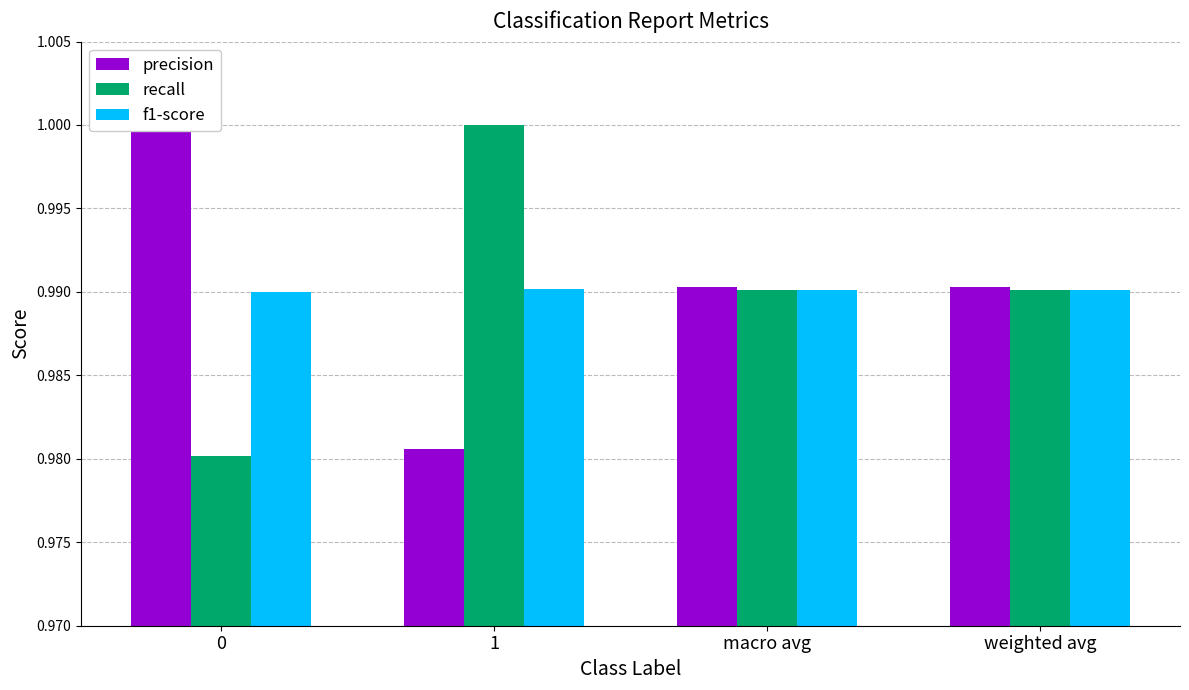

Reading left to right, extract all data points from this chart.

precision: 0=1.0	1=1.0	macro avg=1.0	weighted avg=1.0
recall: 0=1.0	1=1.0	macro avg=1.0	weighted avg=1.0
f1-score: 0=1.0	1=1.0	macro avg=1.0	weighted avg=1.0